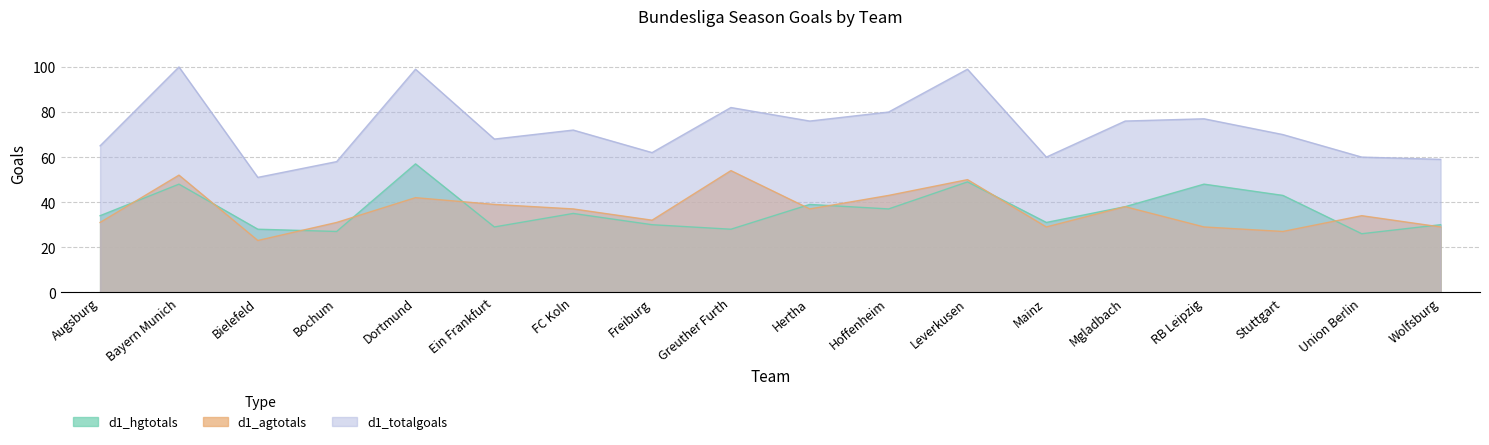

Where does the d1_totalgoals series first go above 72?

Bayern Munich